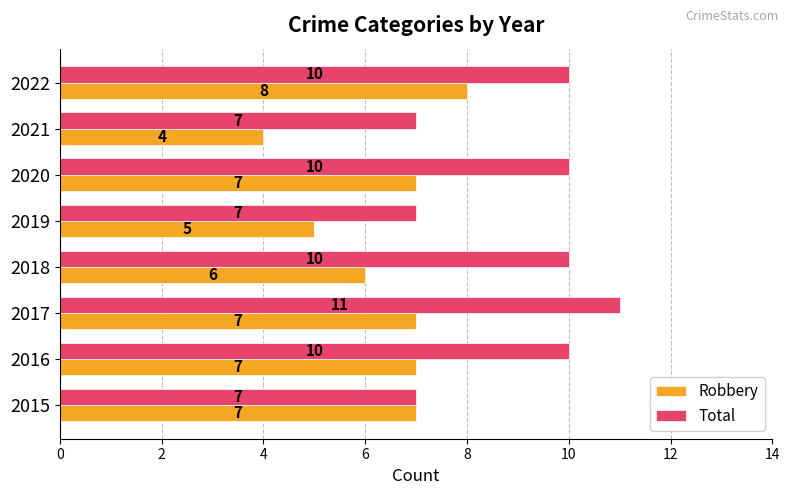

What is the minimum value shown in the chart?

4